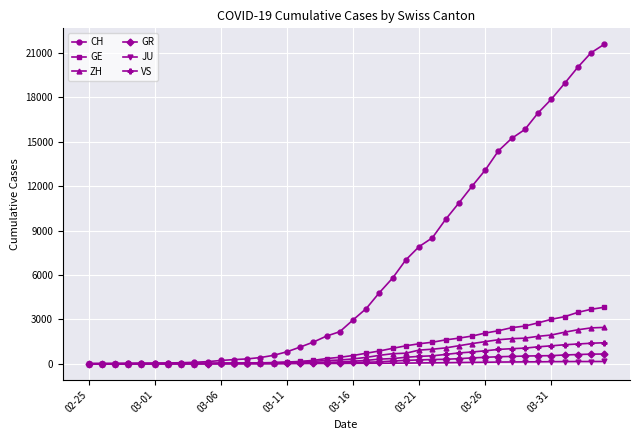

Which series has the largest range (max minus min)?

CH